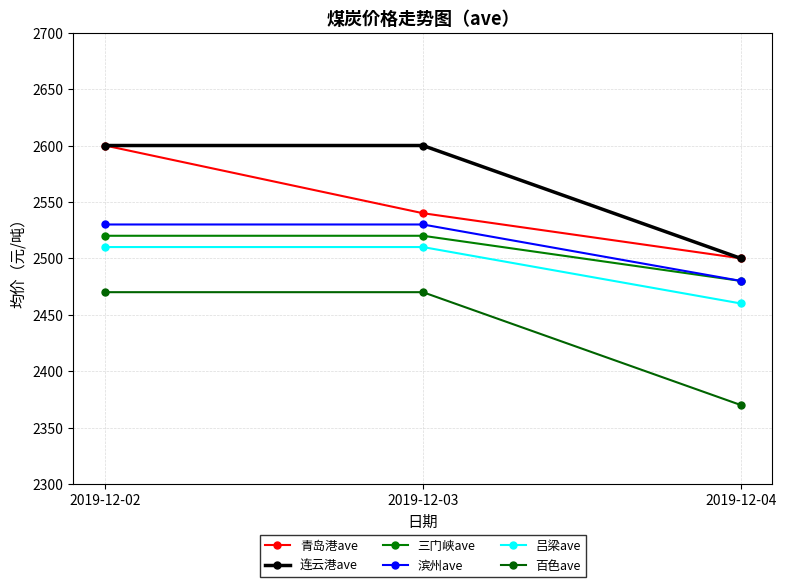

Between 2019-12-02 and 2019-12-03, which series saw the biggest shift?

青岛港ave